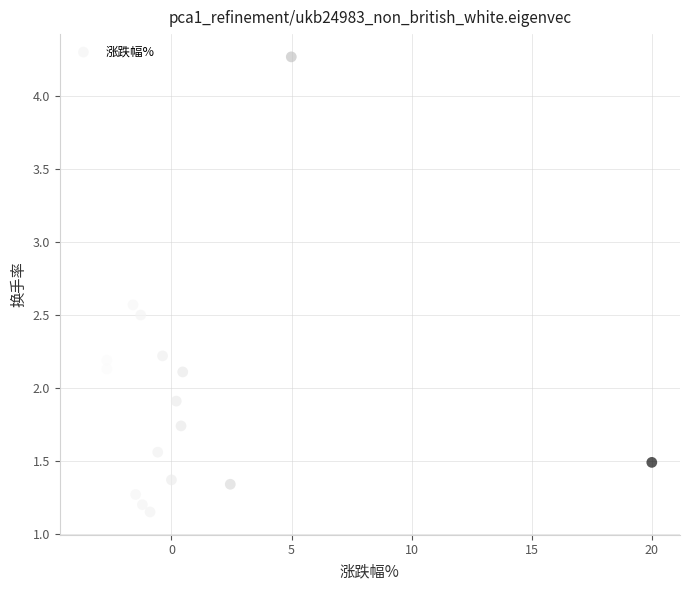

What is the range of X values (max minus min)?

23.5